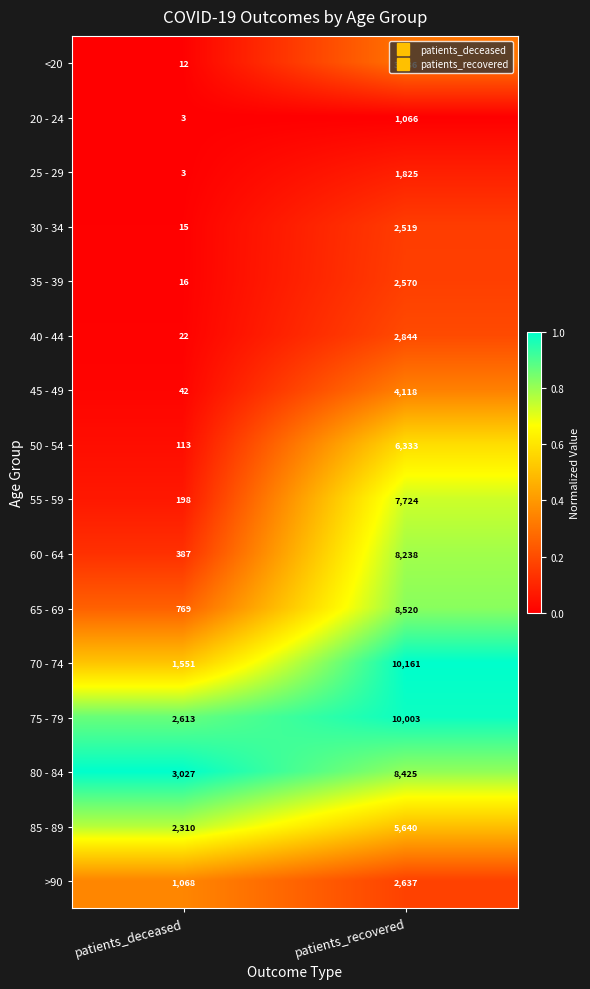

True or false: <20 has a value of 3836 at patients_recovered.

True